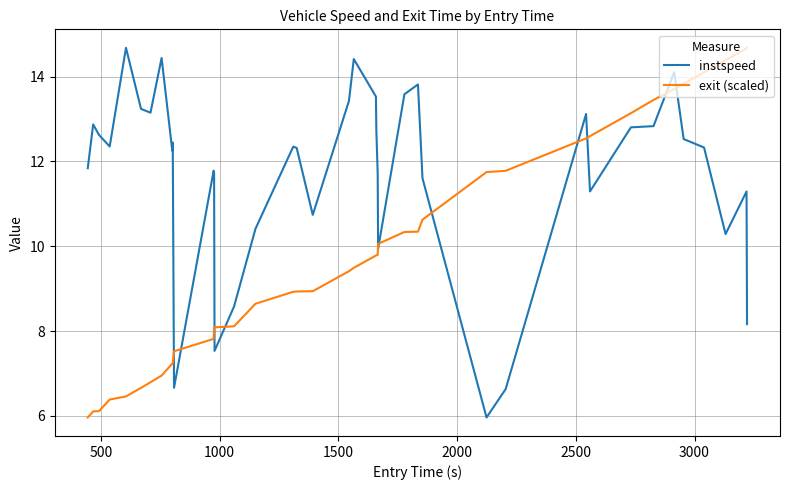

Does the chart display data point markers on the line(s)?

No